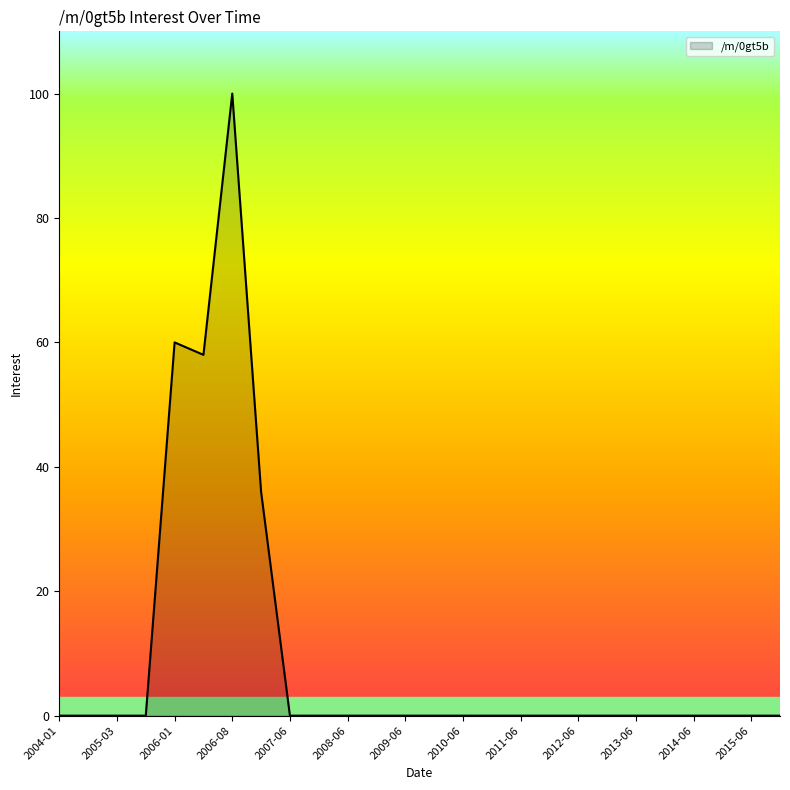

What is the difference between the maximum and minimum values?

100